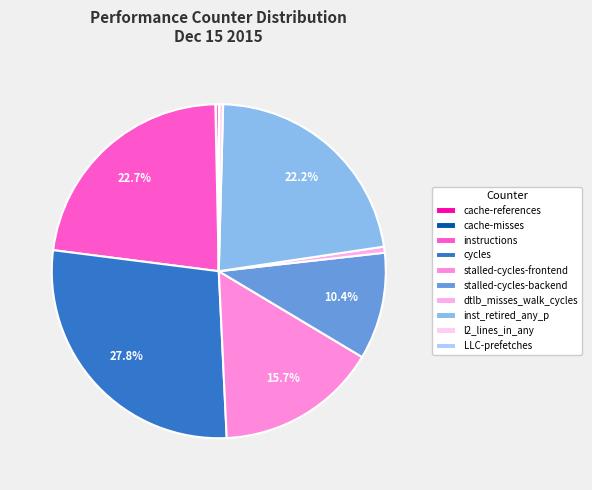

Which slice is the smallest?

cache-misses